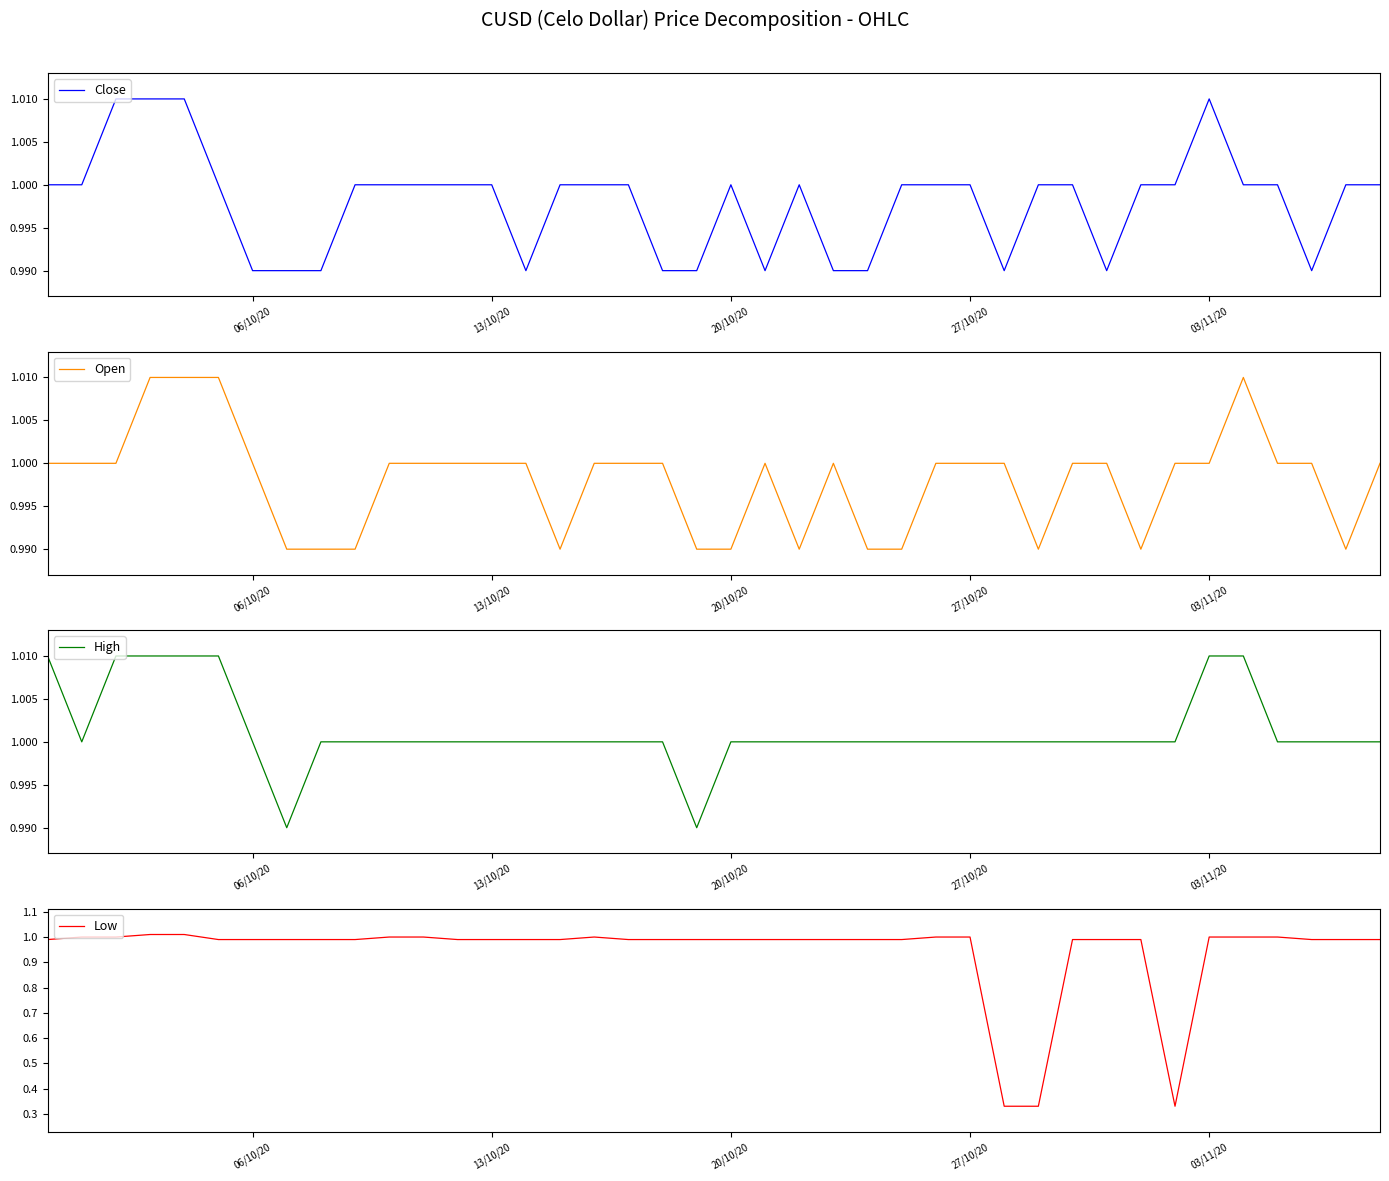

What are all the series names shown in the legend?

Close, Open, High, Low